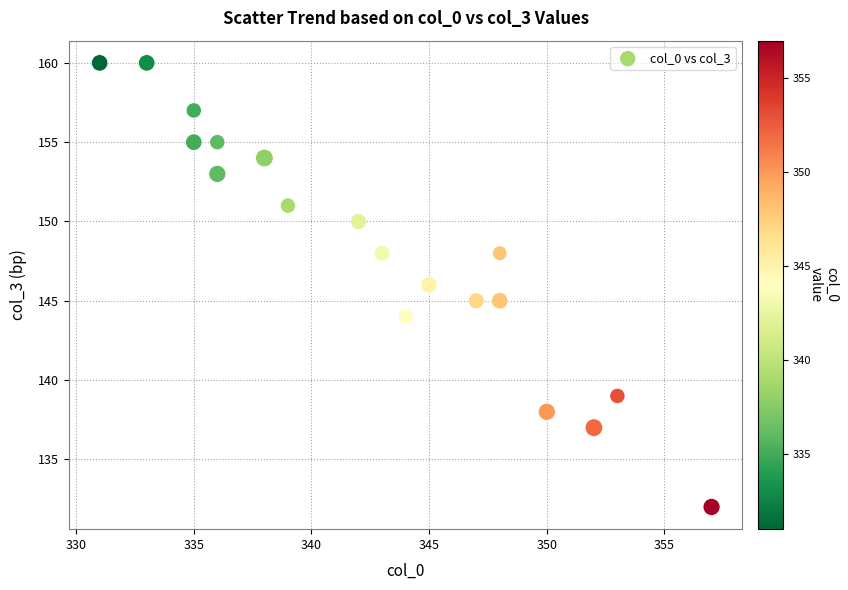

What is the range of X values (max minus min)?

26